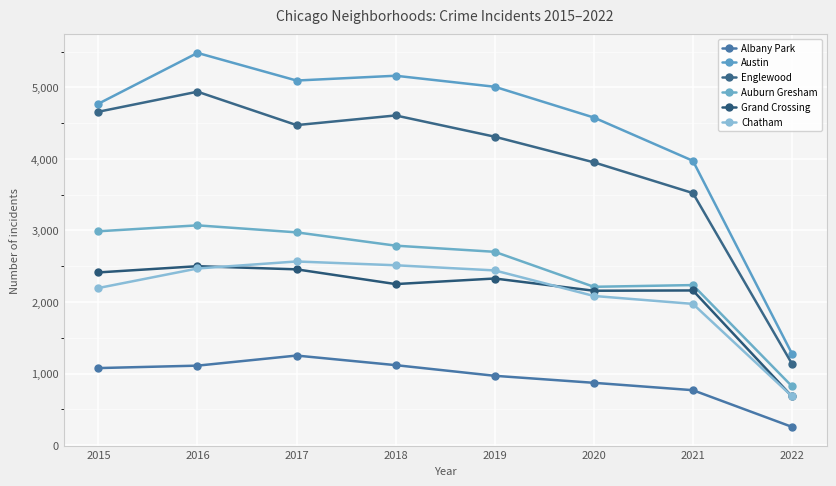

What is the value of the Auburn Gresham point at the 2nd from the left?

3071